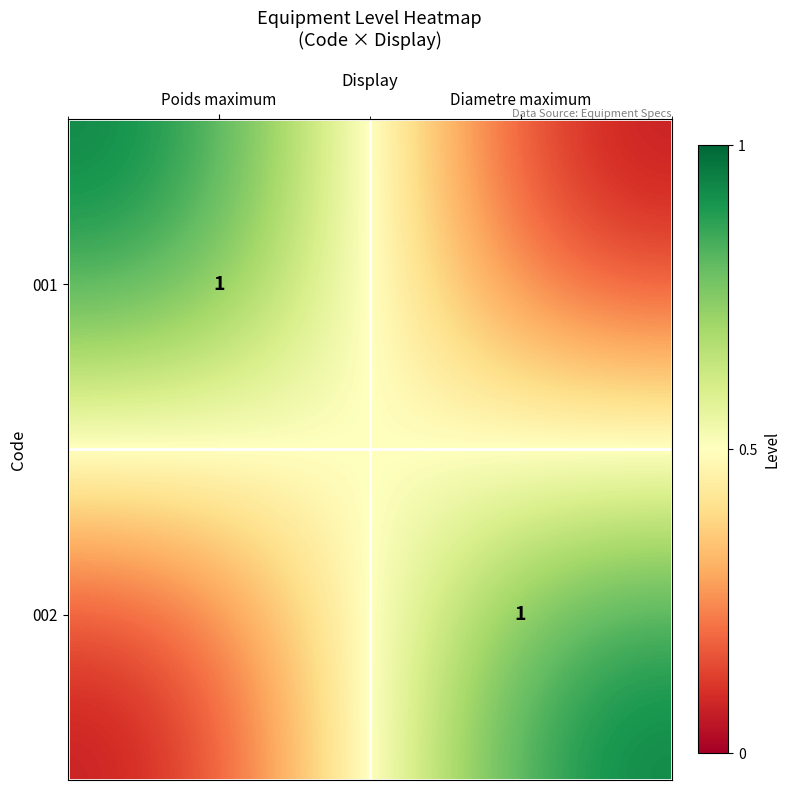

What is the difference between the highest and lowest values at Poids maximum?

1